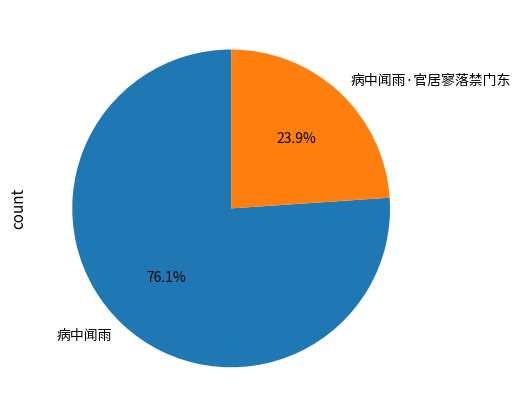

Is it true that 病中闻雨·官居寥落禁门东 is 24% of the pie?

True